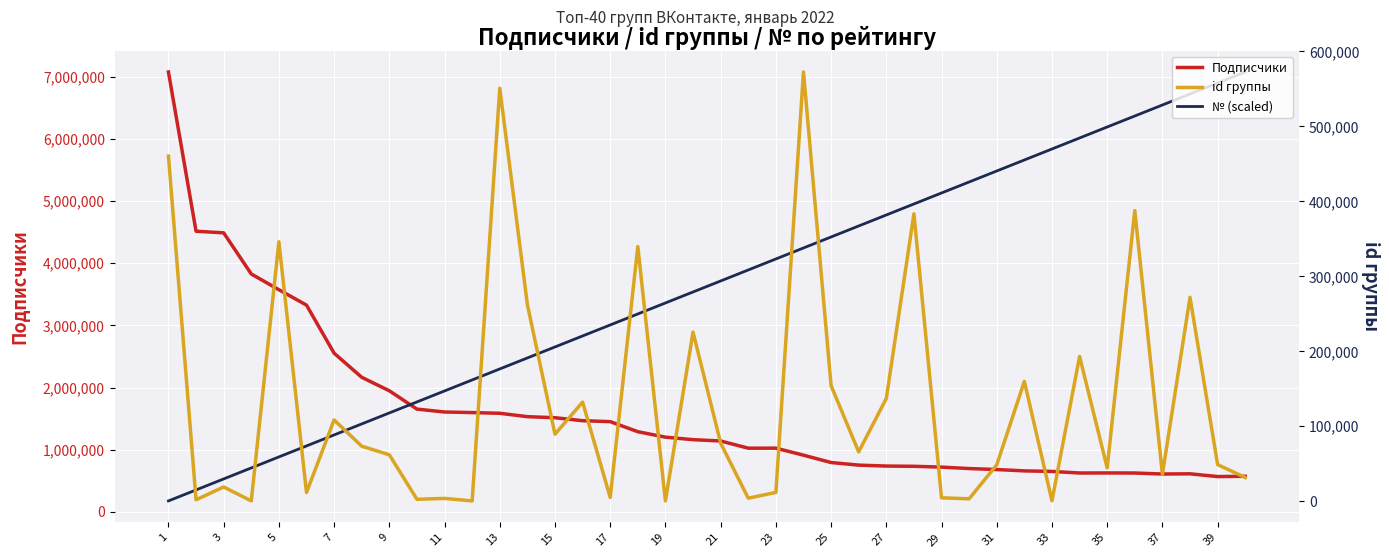

Which series has the largest total across all categories?

№ (scaled)